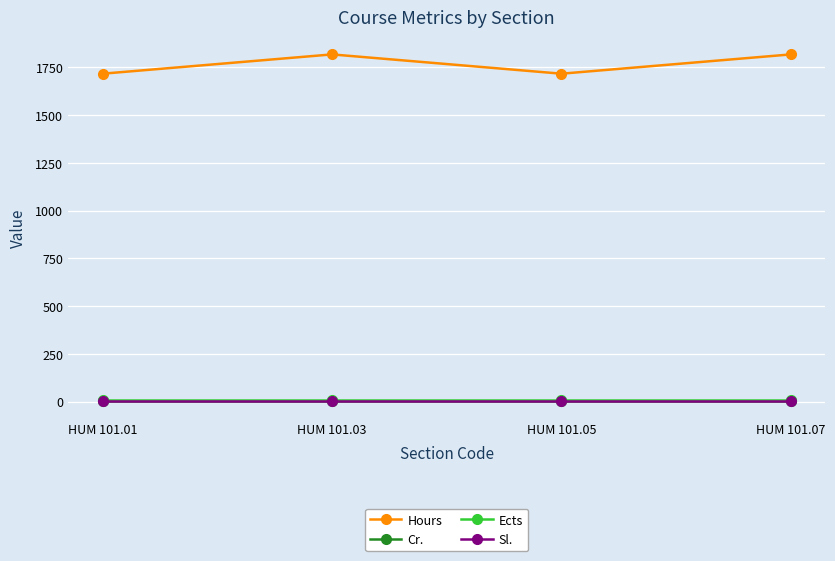

True or false: Sl. and Ects cross at least once.

False